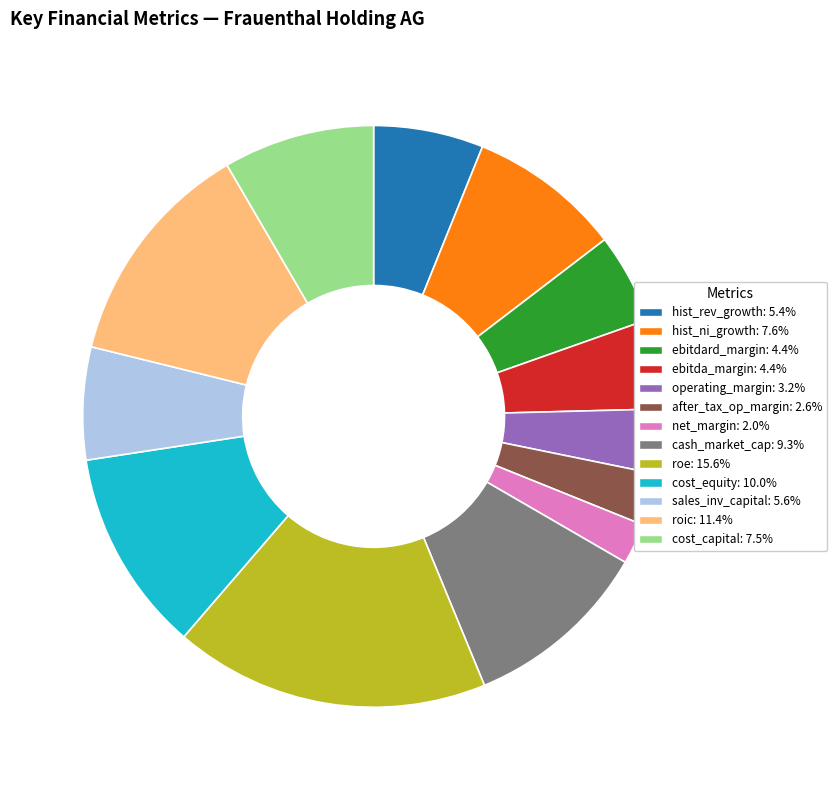

Do sales_inv_capital: 5.6% and ebitda_margin: 4.4% together represent more than half of the pie?

No